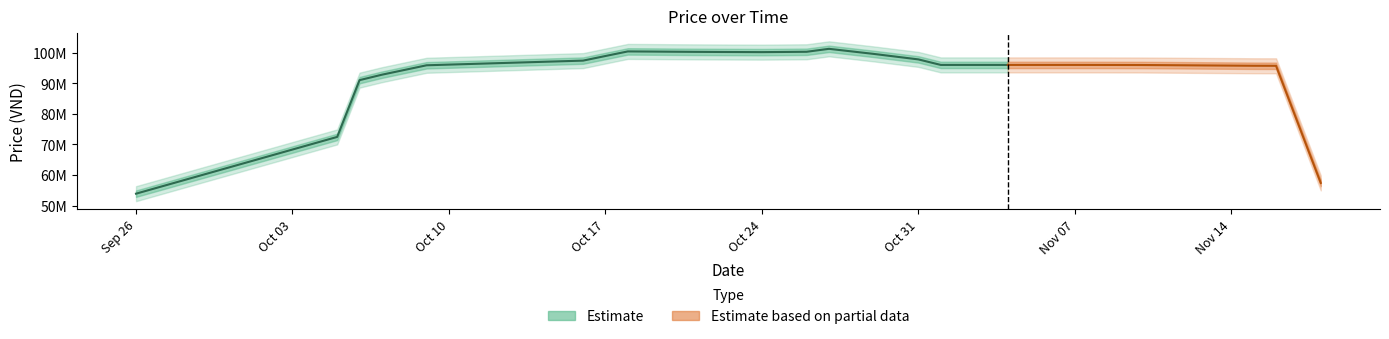

What value does the Price series have at 2023-11-12, to the nearest 10?

95940000